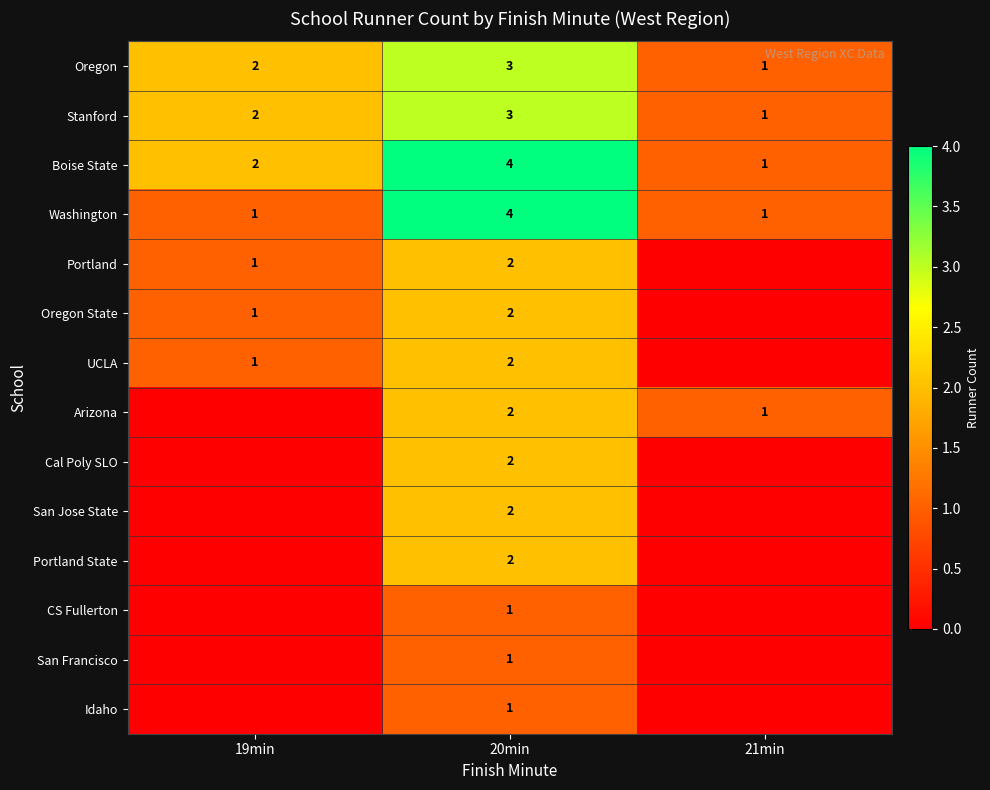

What is the sum of all Washington values?

6